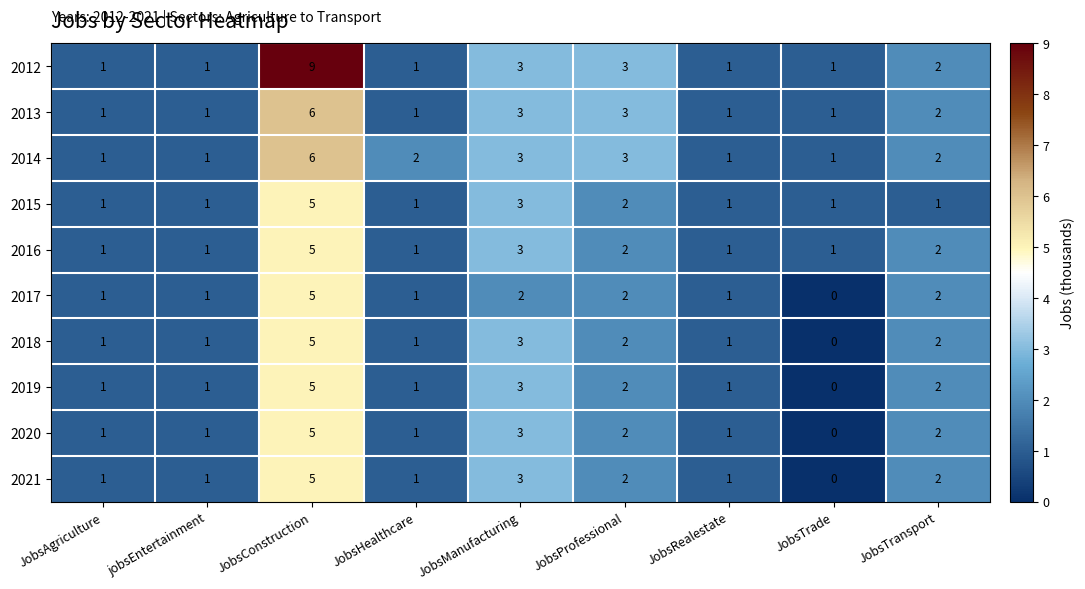

The 2012 series shows 1 at jobsEntertainment. True or false?

True